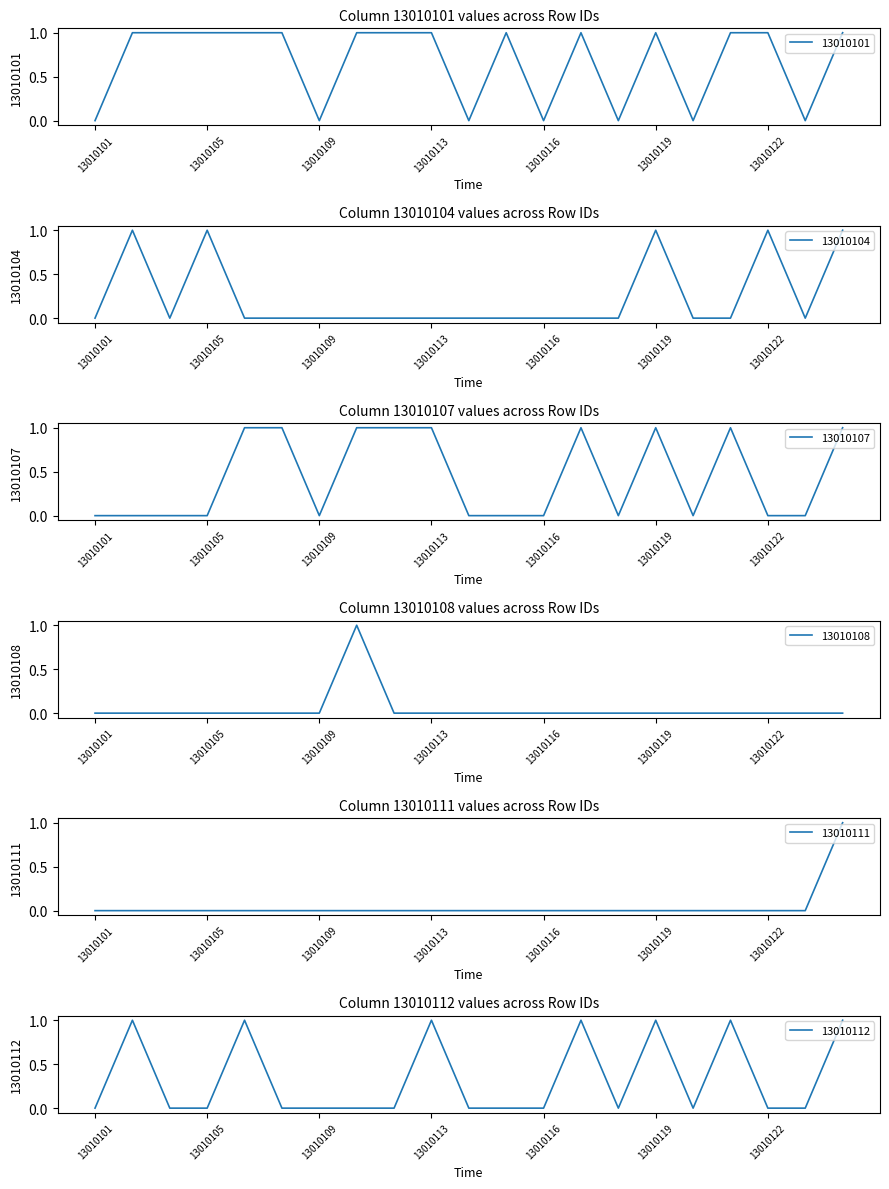

Between 13010105 and 13010109, which is larger?

13010105